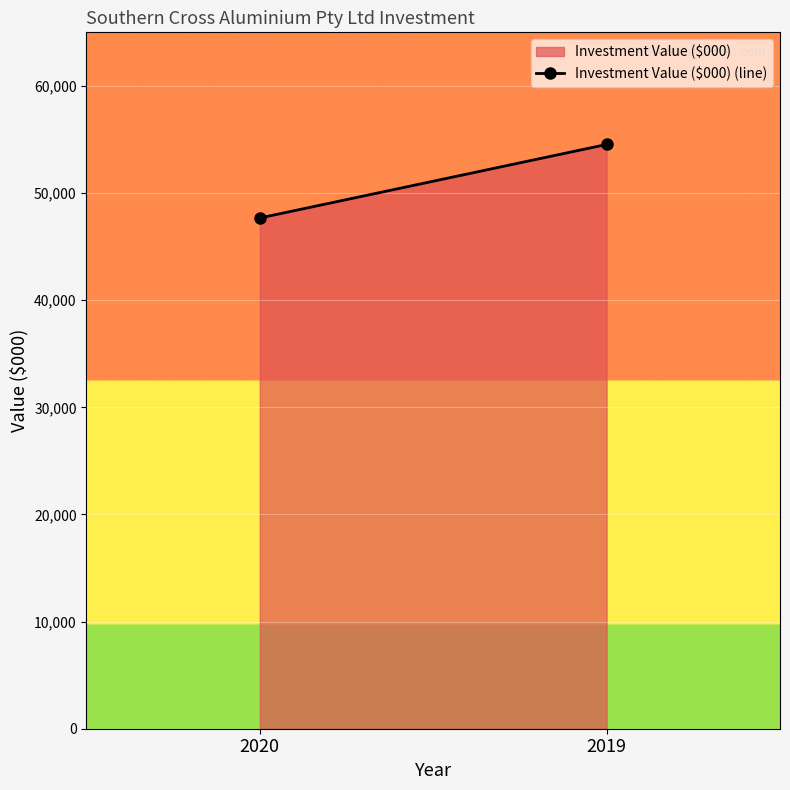

Reading left to right, list all the values displayed in this chart.

2020=47672	2019=54535